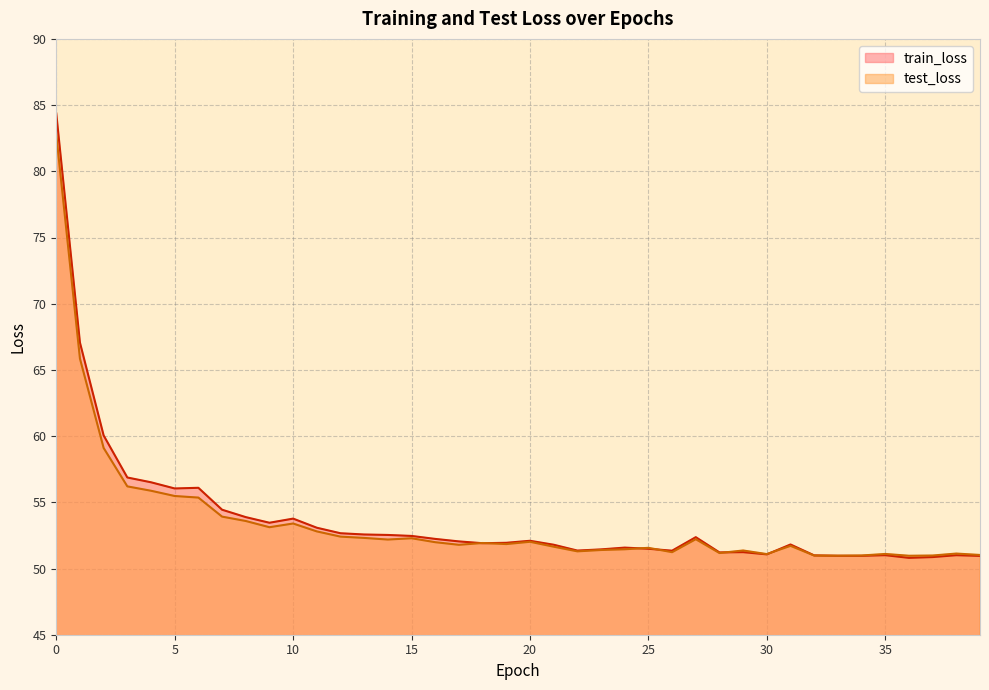

Does the chart have visible grid lines?

Yes